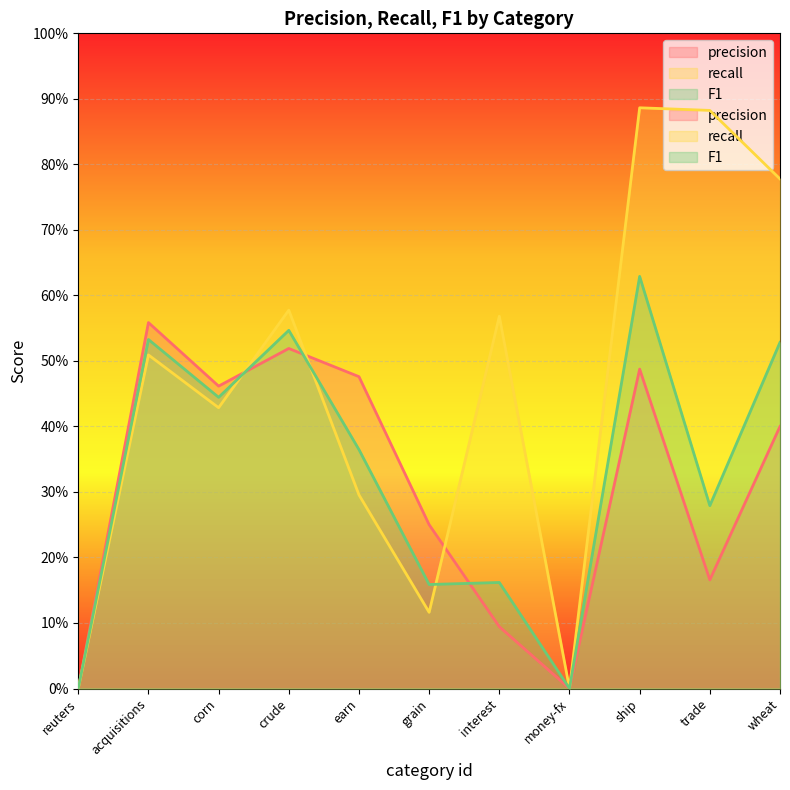

How many F1 values are between 0 and 1?

11